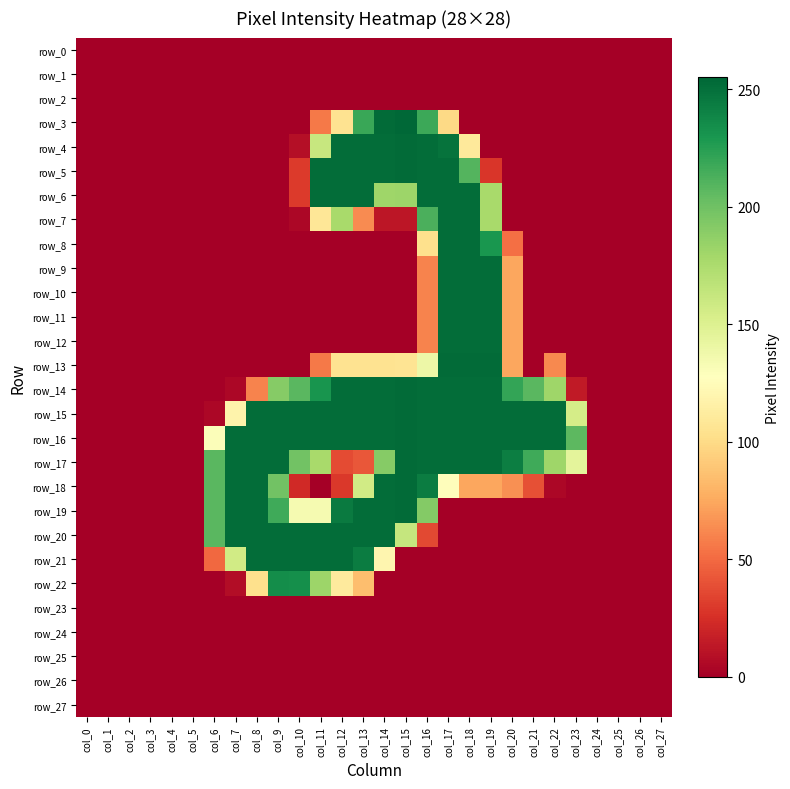

What is the maximum value for row_7?

252